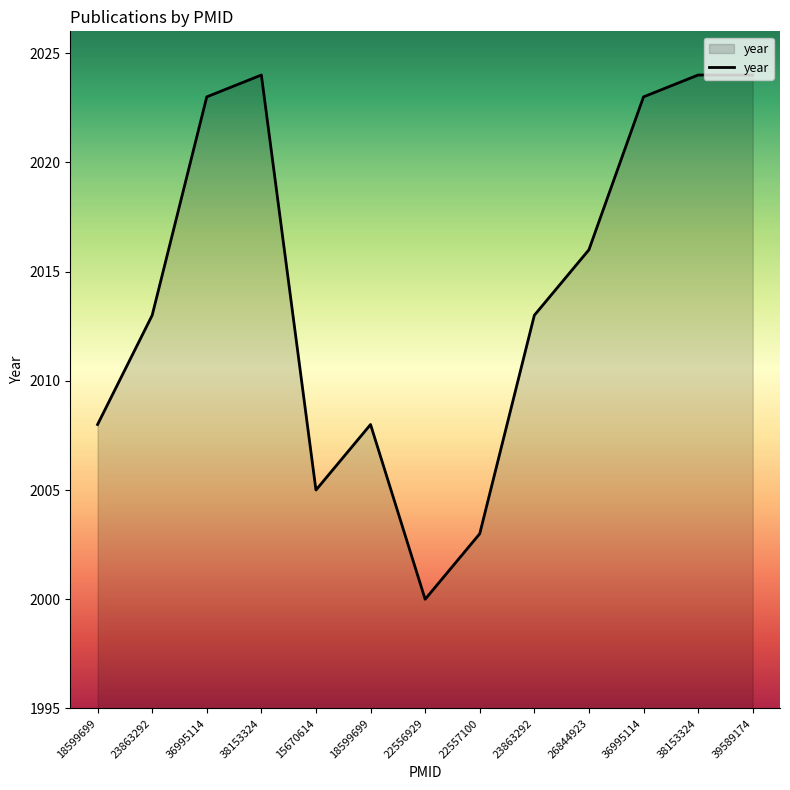

What is the sum of the values at 23863292 and 15670614?

4018